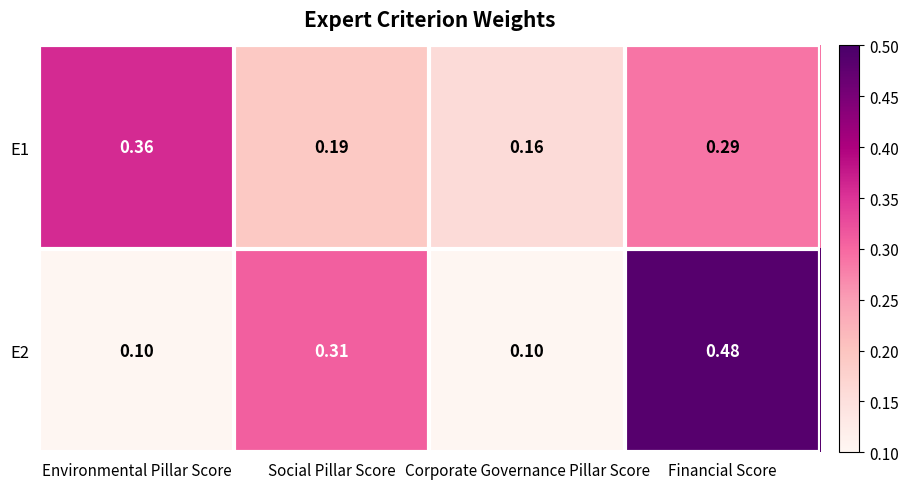

Which label corresponds to the largest value in the chart?

Financial Score